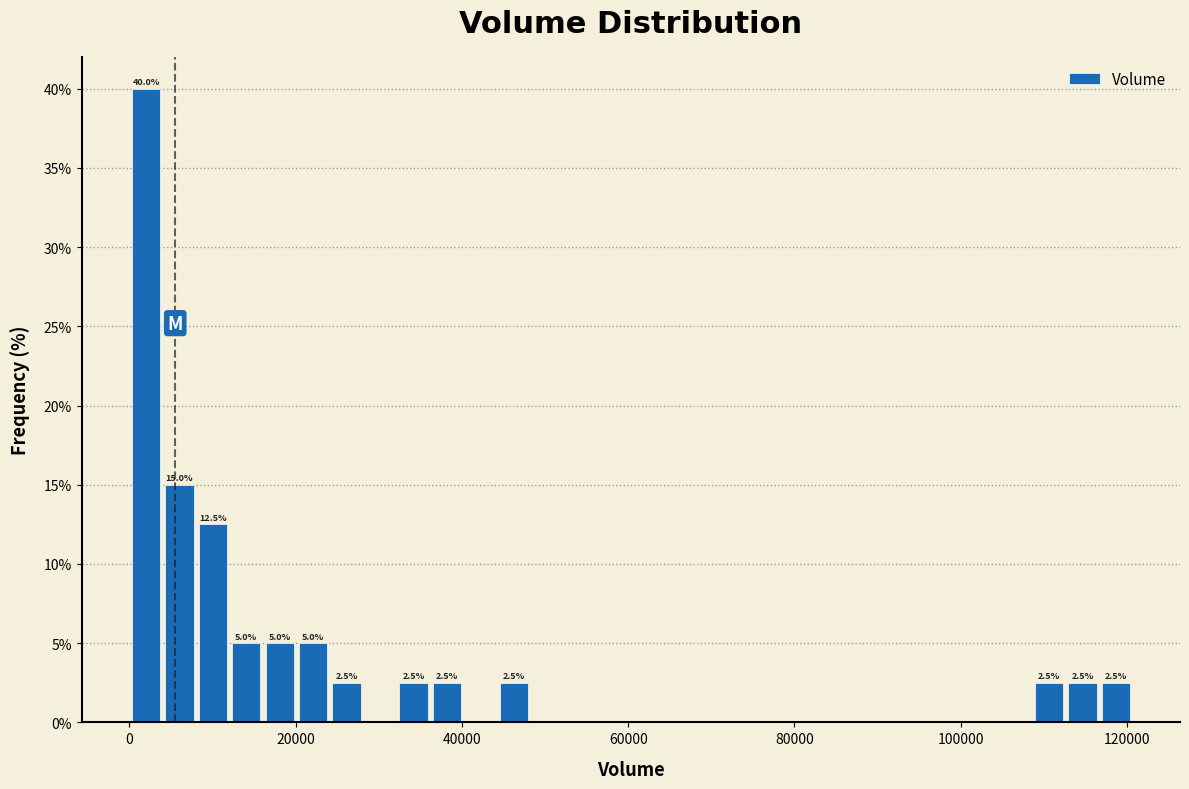

Around what value on the x-axis is the tallest bar? Give the approximate position of its centre, as read against the axis.

2000